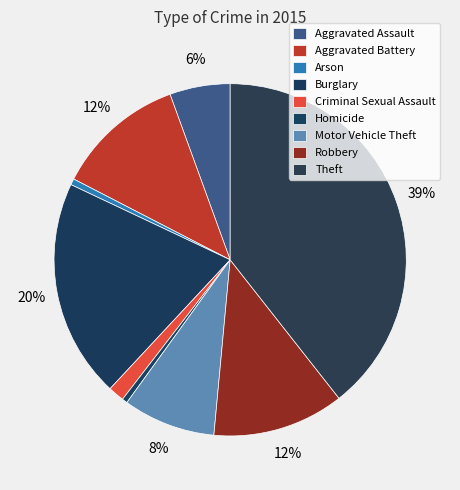

Does Aggravated Battery represent more than half of the total?

No